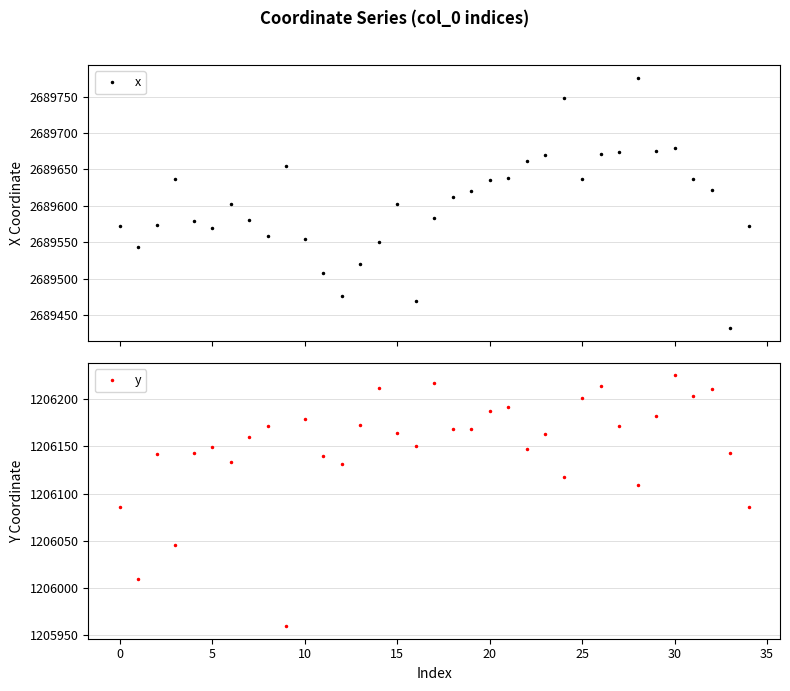

Between 17 and 26, which series saw the biggest shift?

x